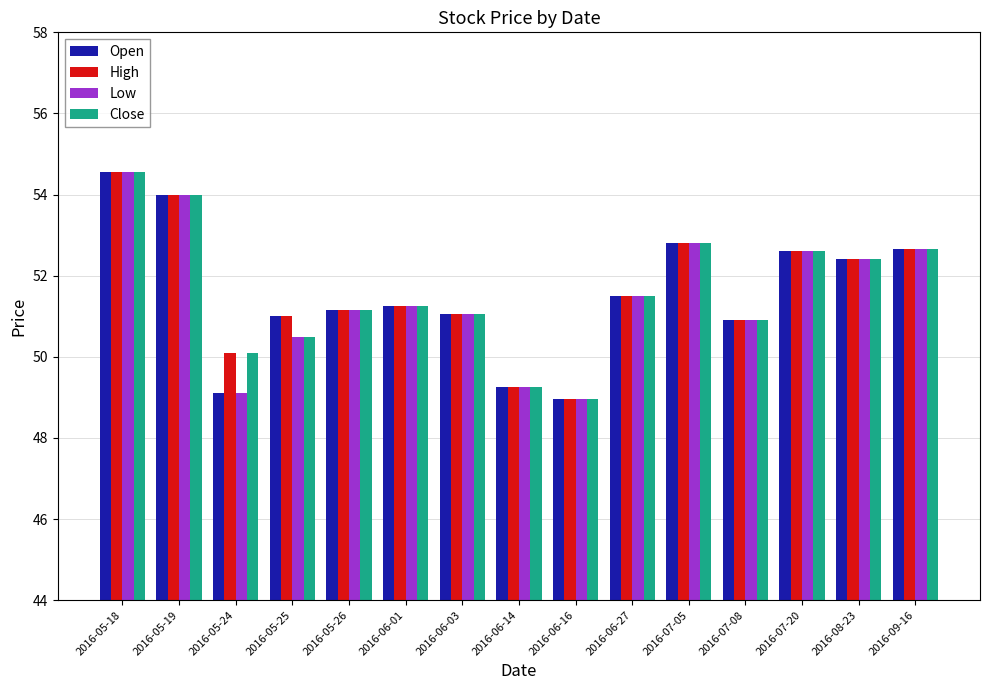

Which category has the highest value in the Open series?

2016-05-18